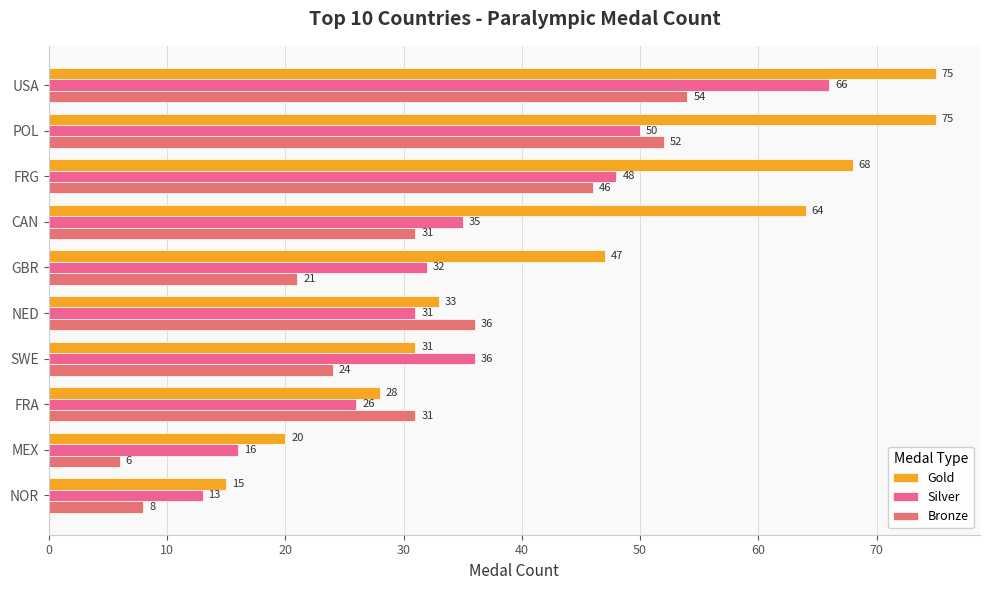

What is the label of the 5th bar from the right?

NED